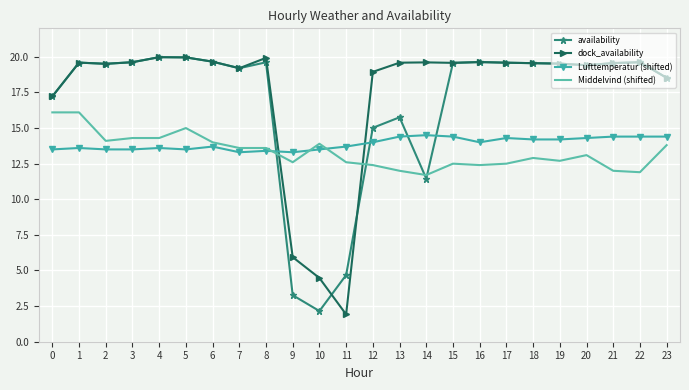

Is the value of Lufttemperatur (shifted) at 18 greater than the value of availability at 10?

Yes